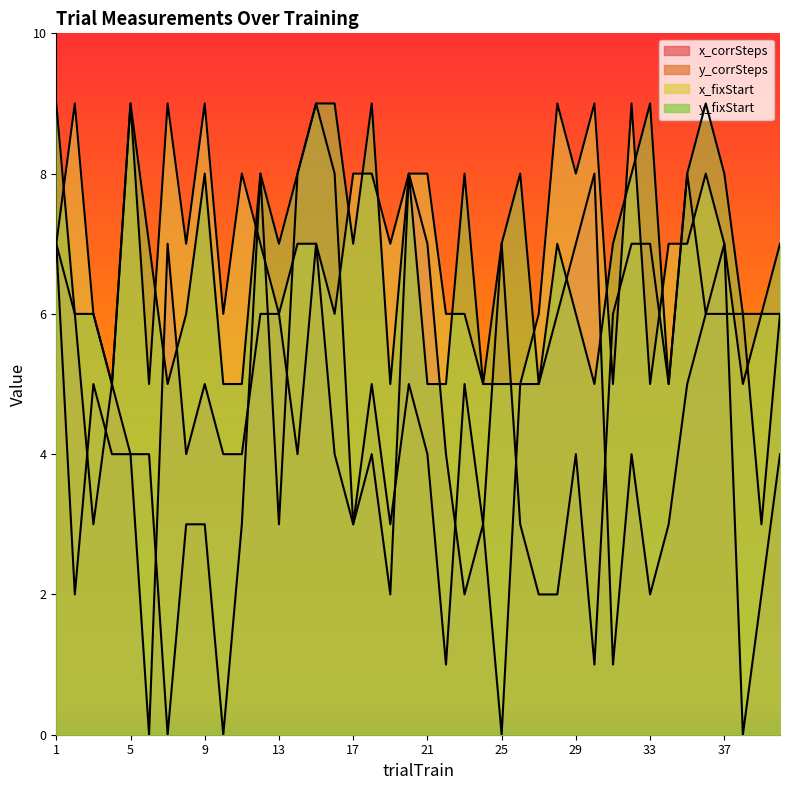

True or false: y_fixStart and y_corrSteps cross at least once.

False